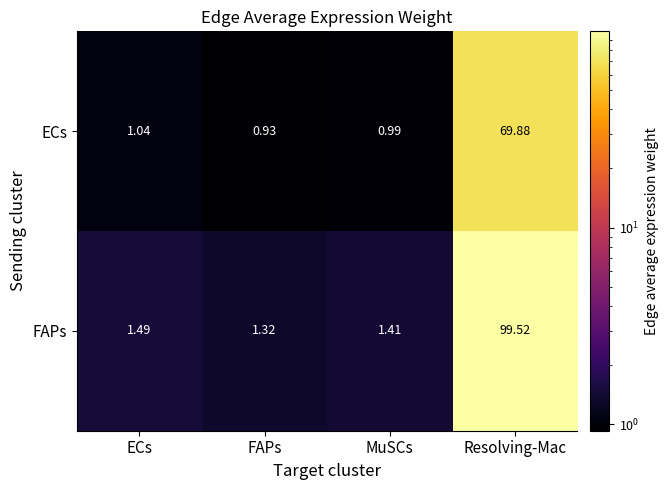

At Resolving-Mac, list the series in order from smallest to largest.

ECs, FAPs